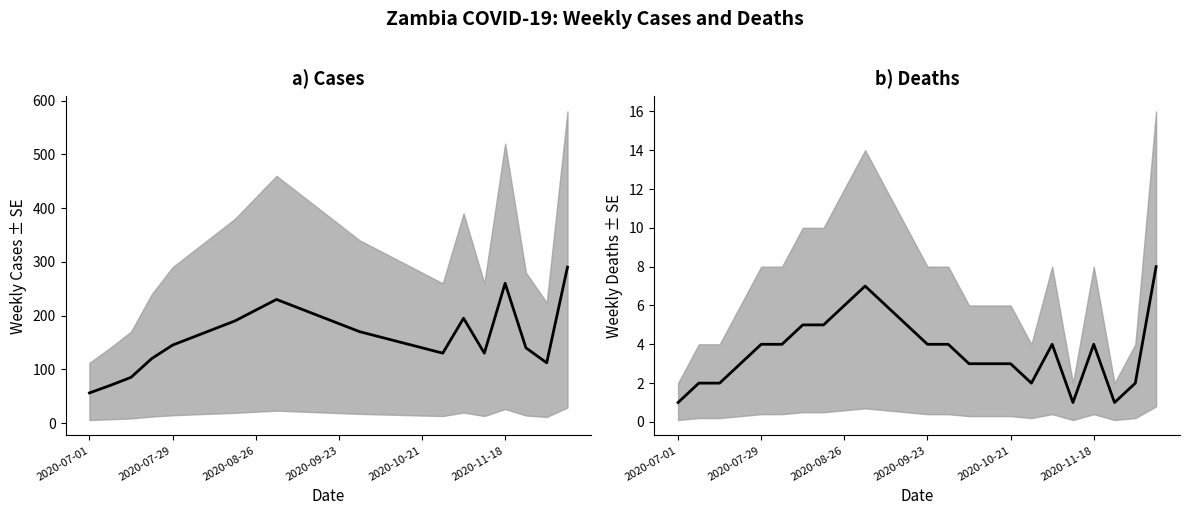

Is the value of cases at 2020-07-08 greater than the value of deaths at 2020-08-05?

Yes